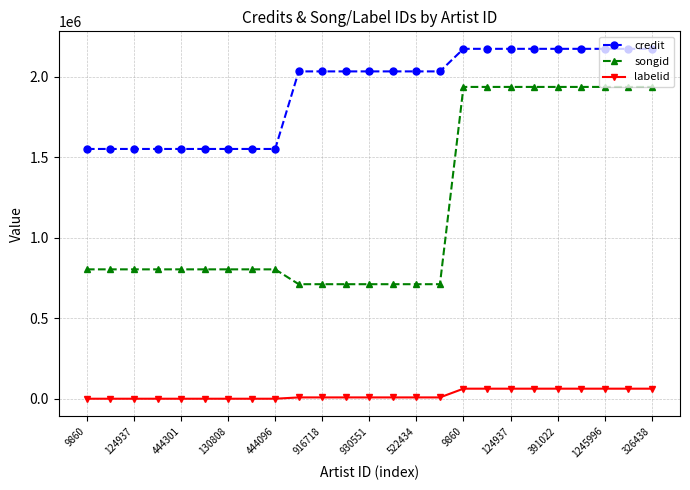

What is the value of the songid point at the 4th from the left?

803484